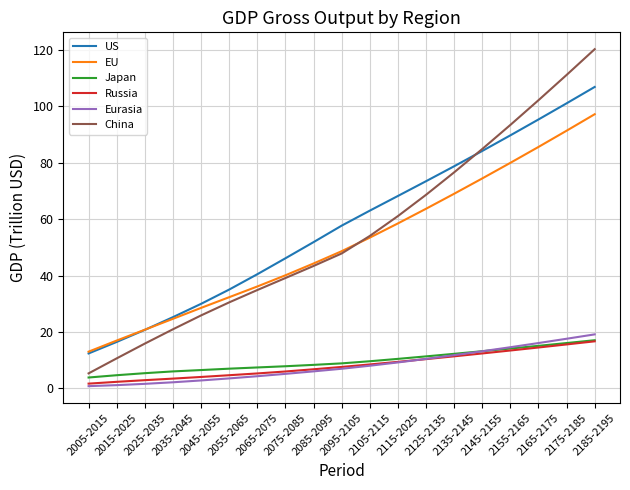

Count the number of data series in this chart.

6